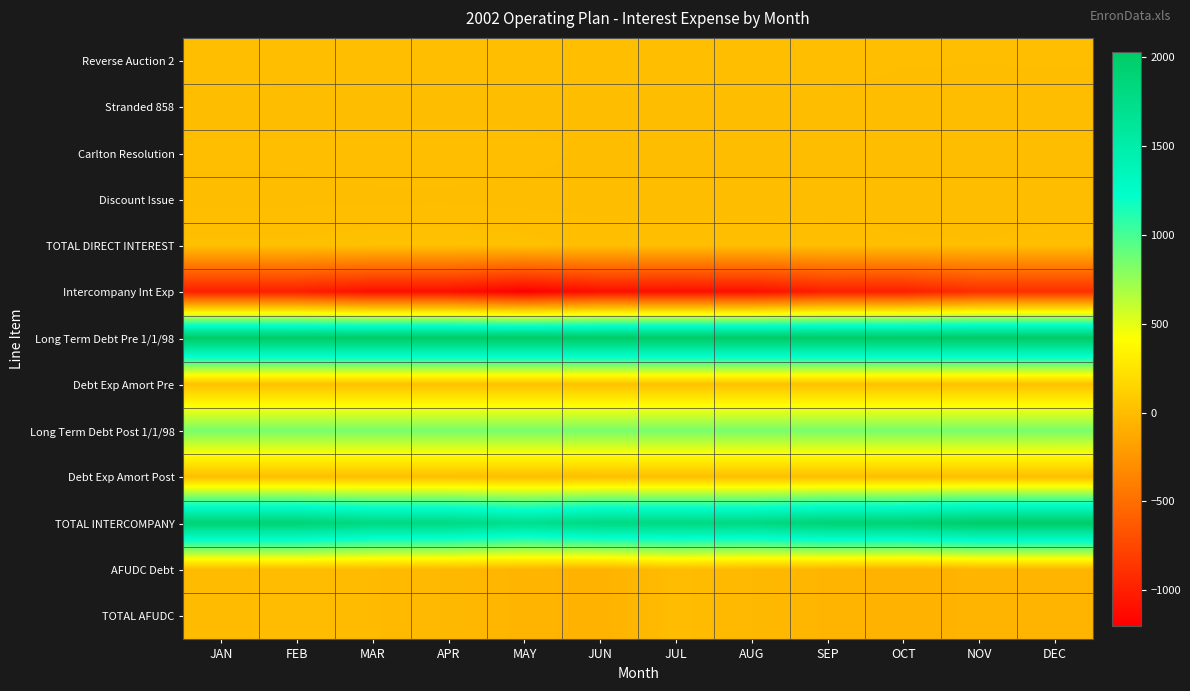

What is the minimum value shown in the chart?

-1200